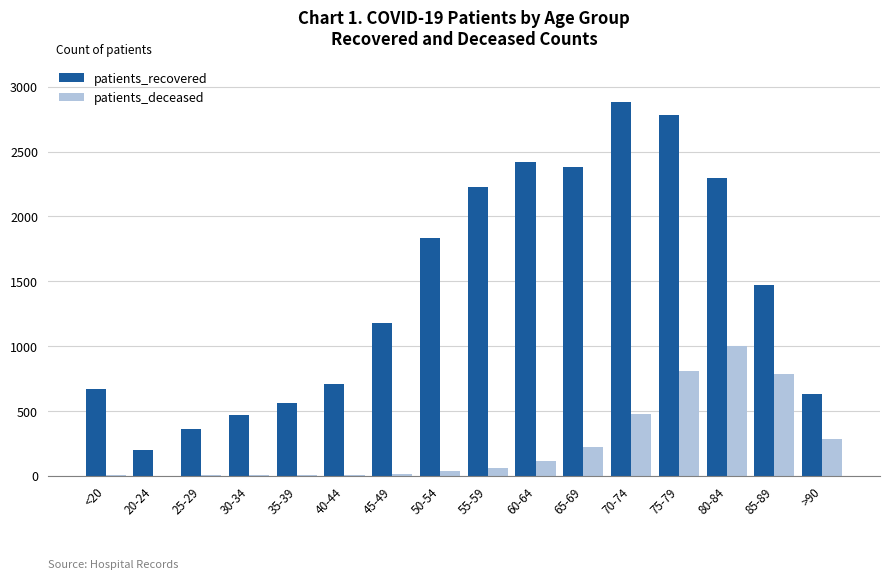

Which series has the largest total across all categories?

patients_recovered